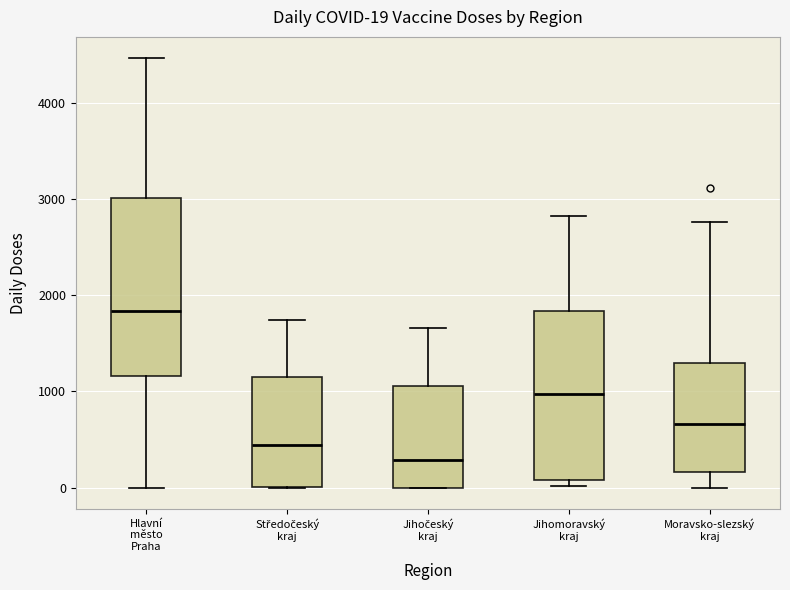

Which box has the highest median line?

Hlavní město Praha